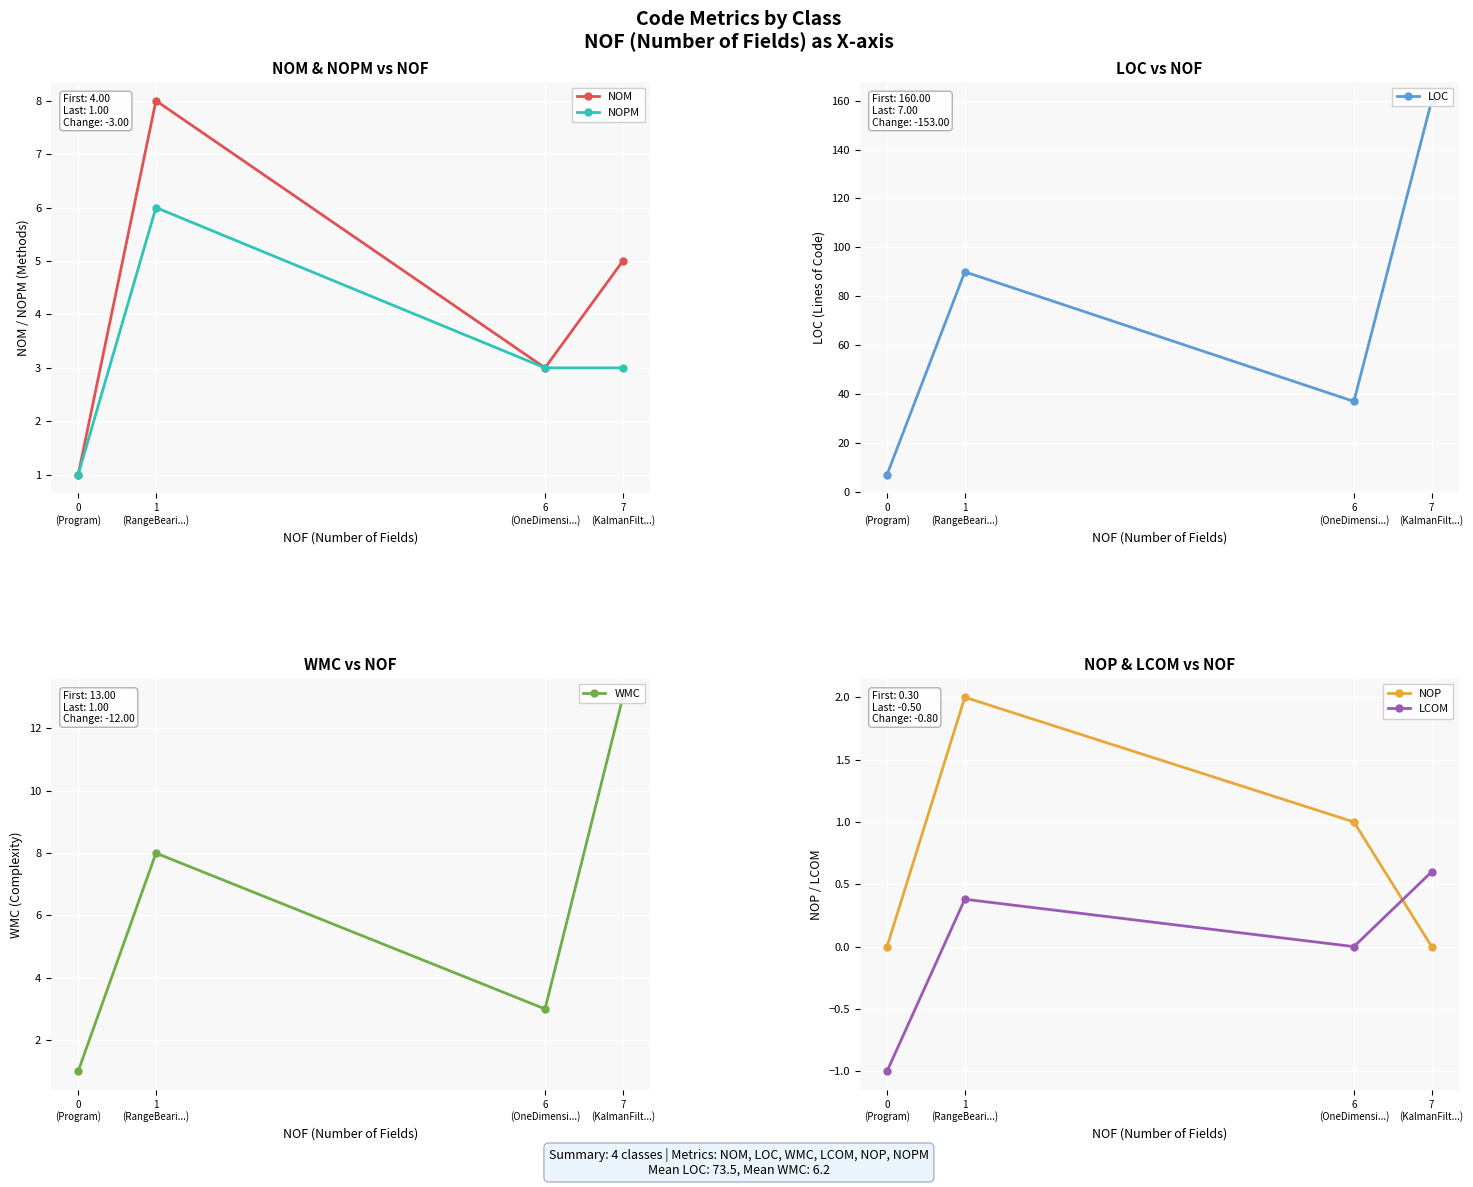

What is the highest value of the NOPM series?

6